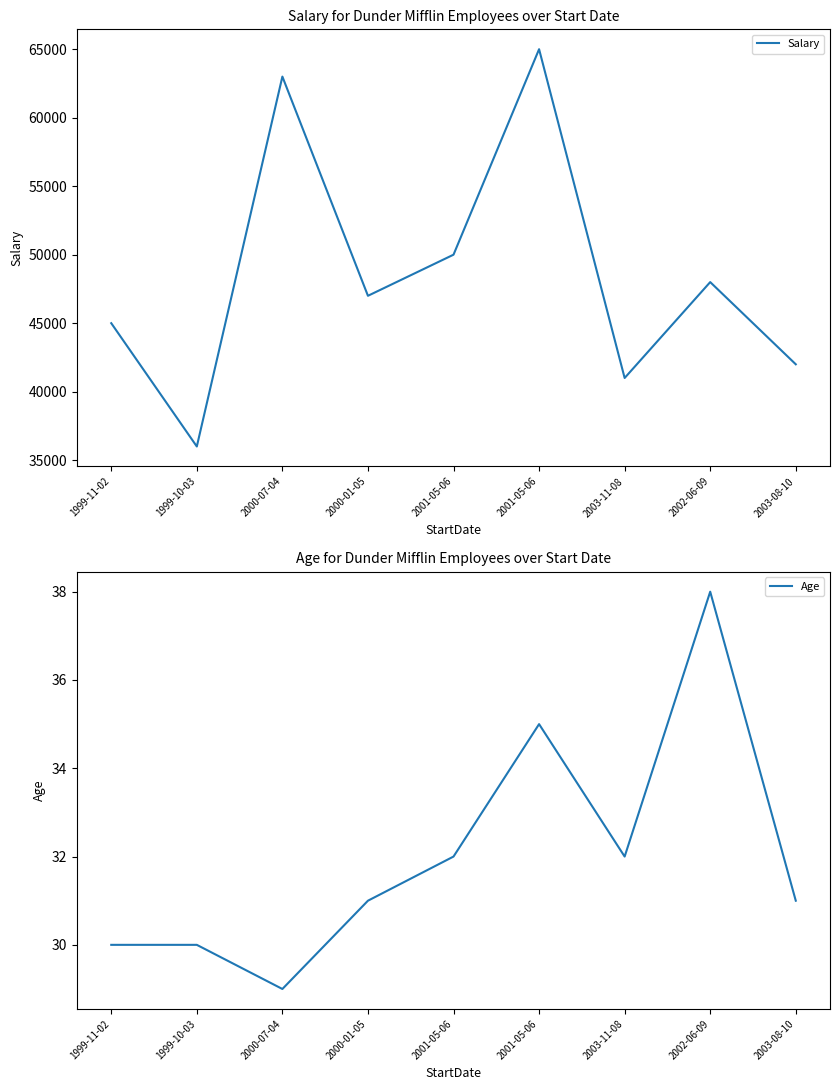

Is it true that Salary equals 41000 at 2003-11-08?

True